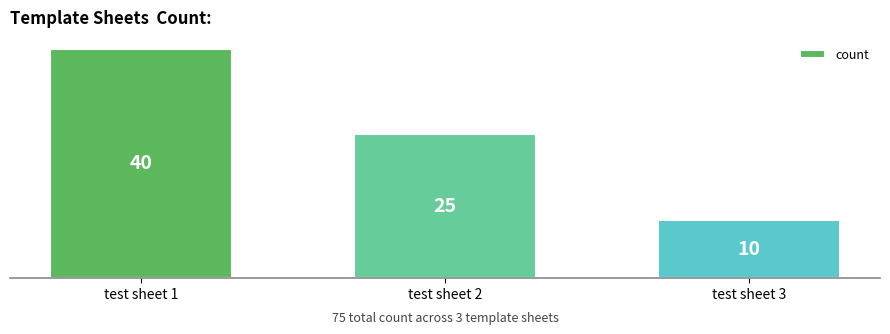

What is the sum of all values?

75